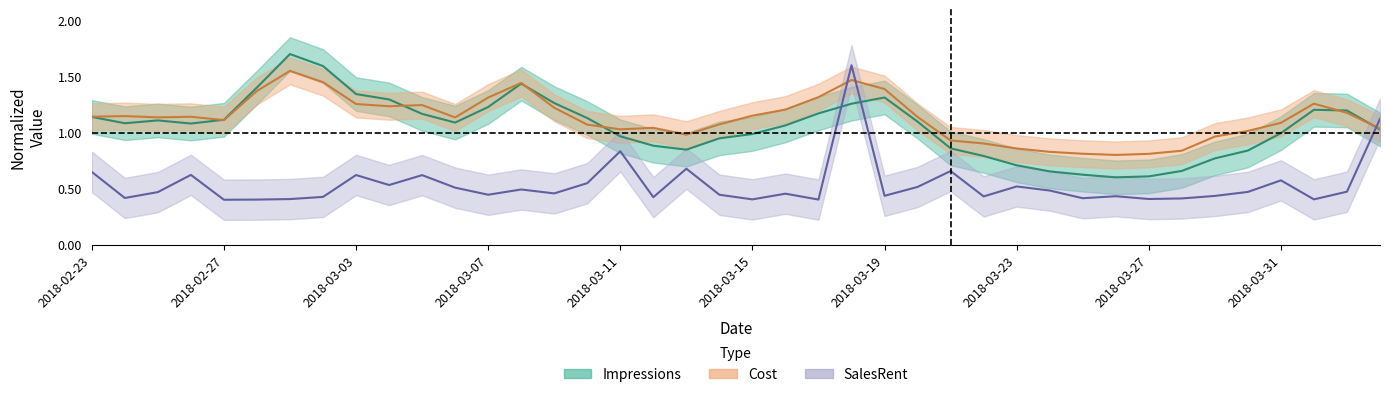

How many lines are shown in the chart?

3